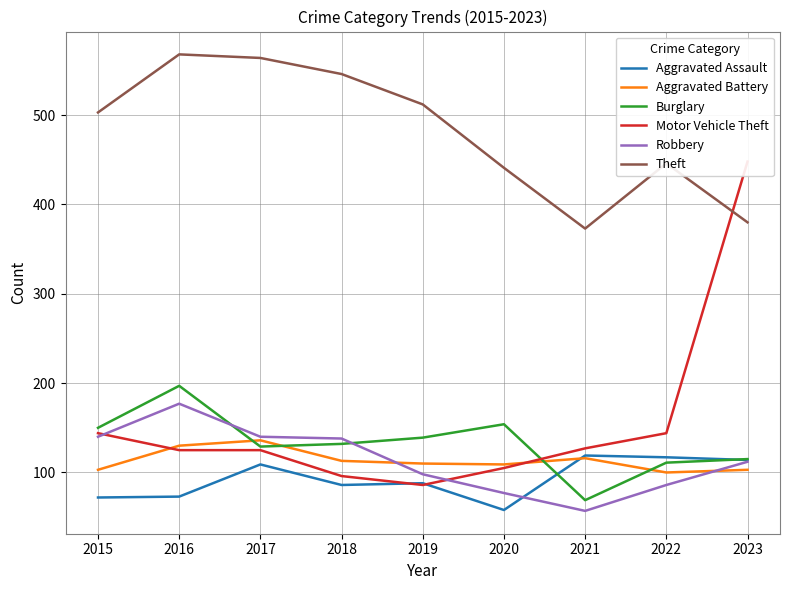

At which label does Robbery reach its peak?

2016